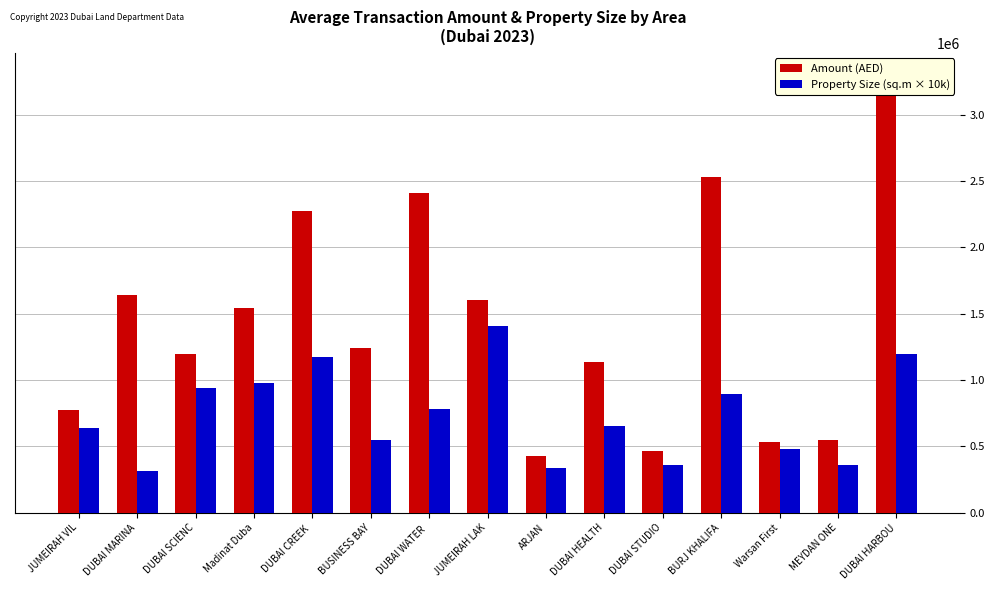

How many data points in Property Size (sq.m × 10k) are less than 651300?

7